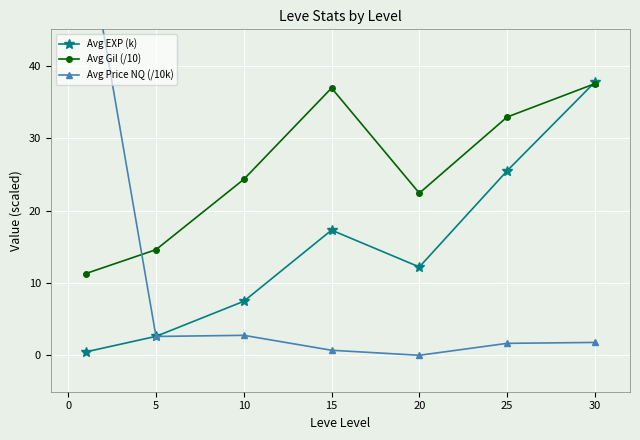

Is it true that Avg Gil (/10) equals 56.3 at 10?

False